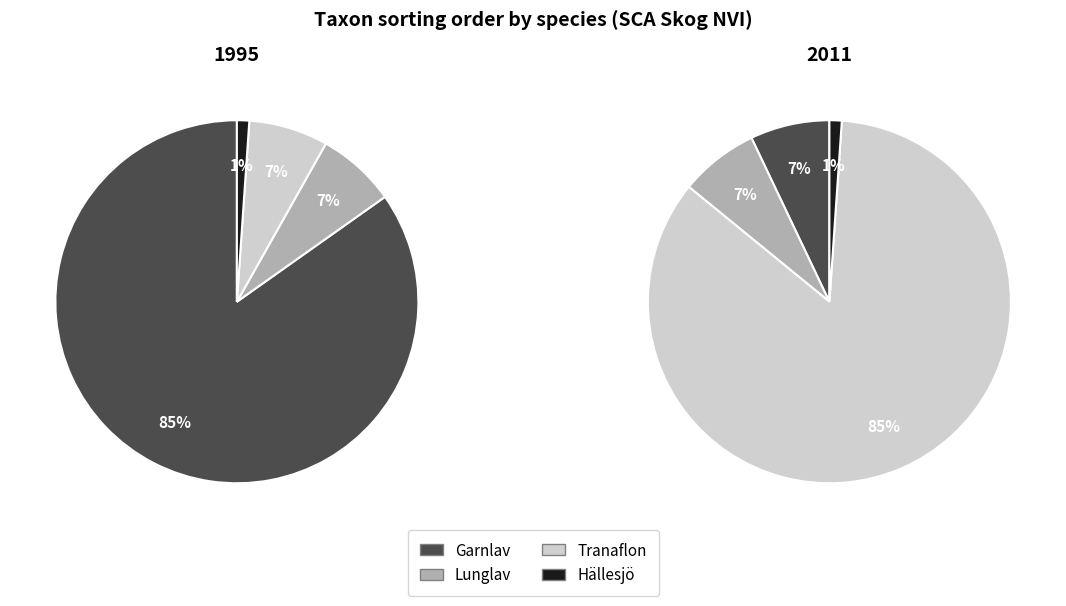

Rank the series at Hällesjö from lowest to highest value.

1995, 2011